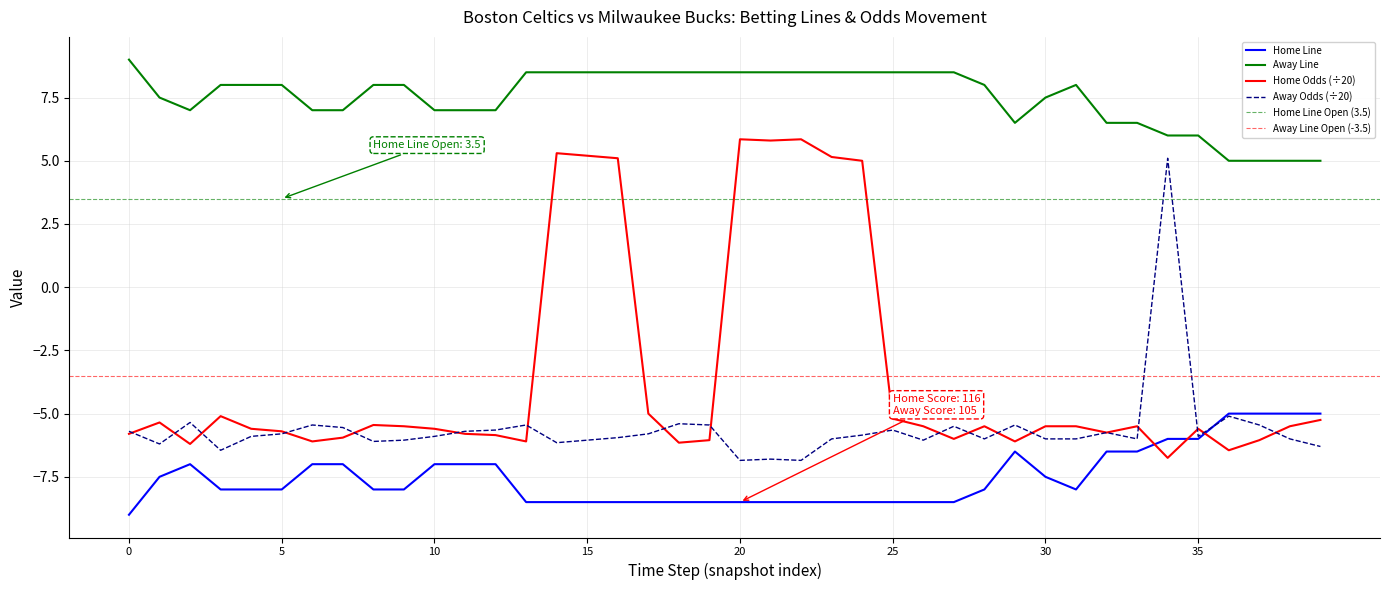

What is the sum of all Home Line values?

-301.0